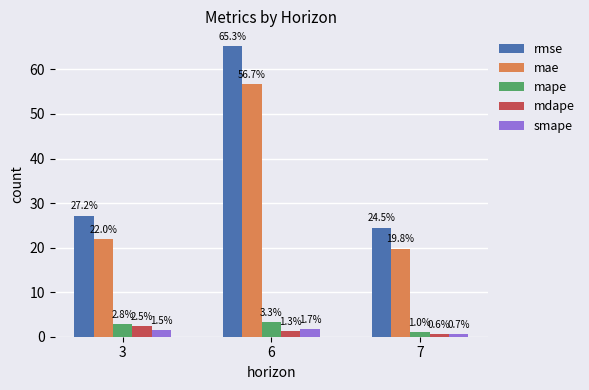

At which label is mae closest to 38?

3